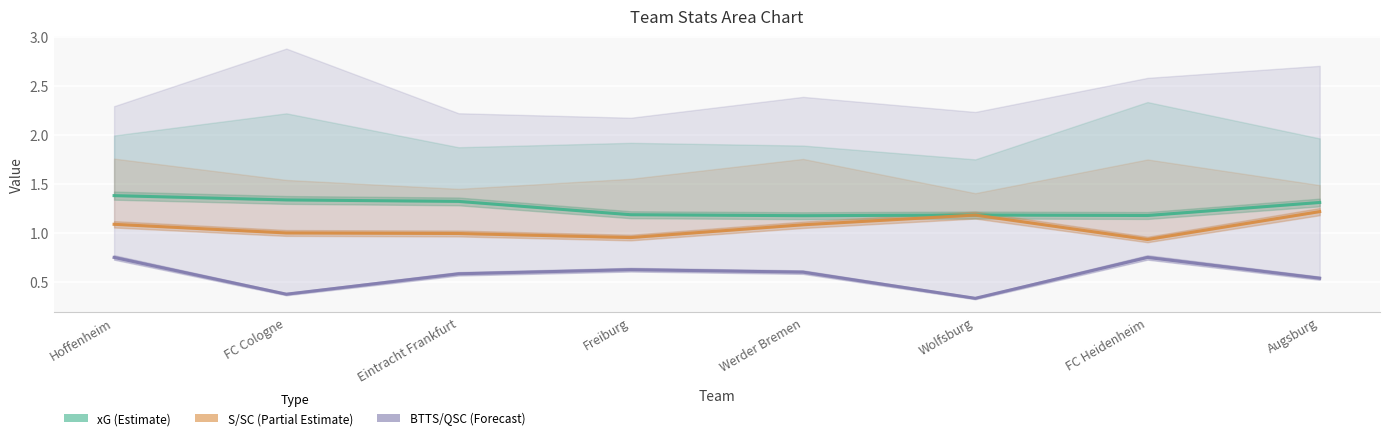

How many values in the S/SC (Partial Estimate) series are below 1?

3